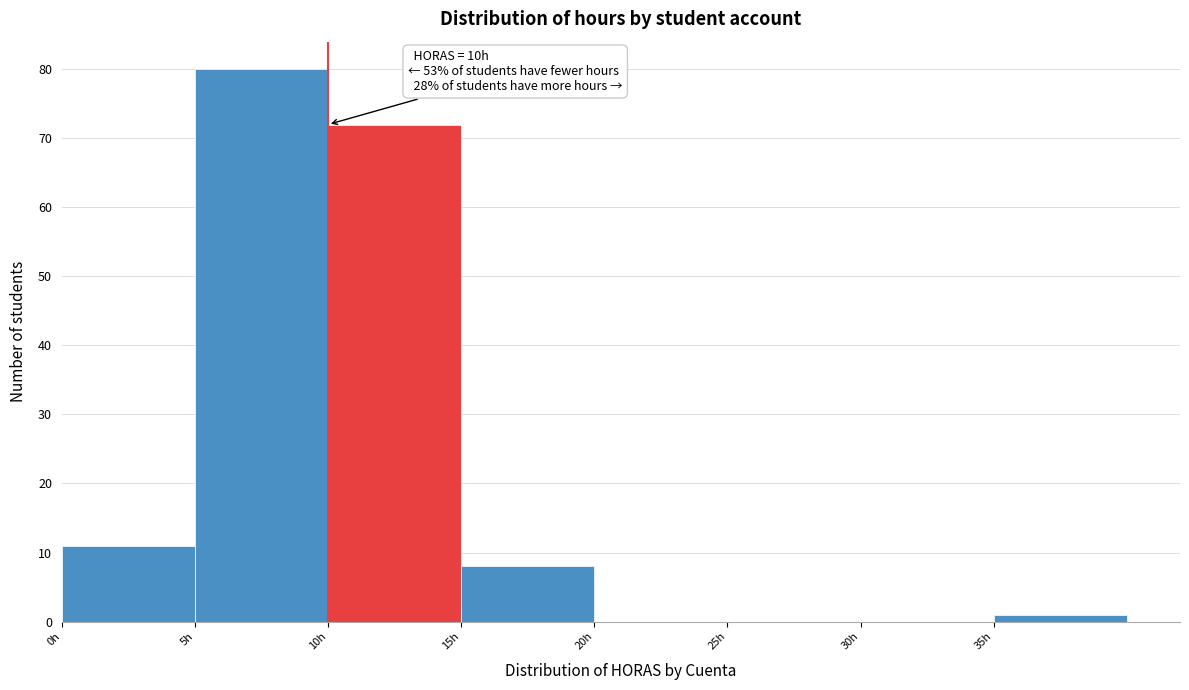

Over which range of the x-axis is the bar tallest?

5 to 10